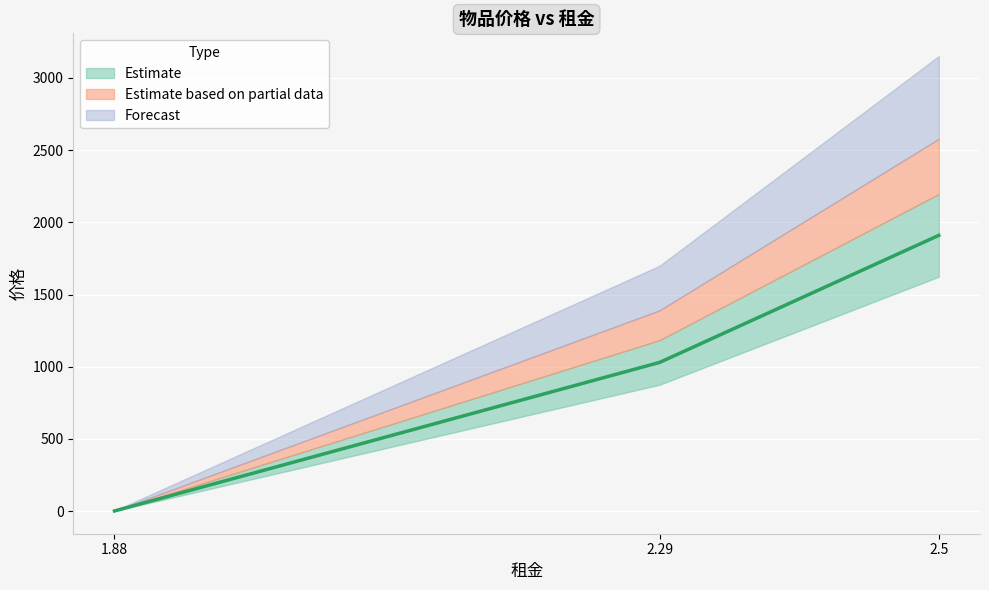

What is the change in value from 1.88 to 2.29?

+1028.5